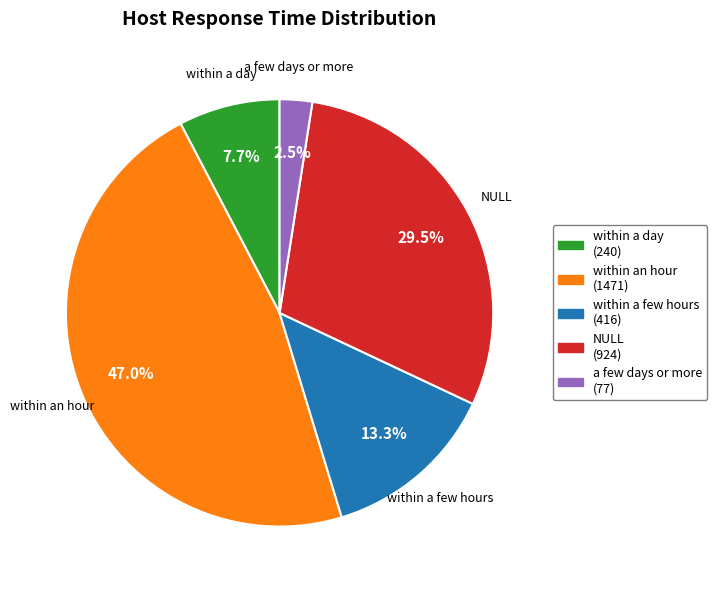

Is the sum of within a few hours and within an hour greater than half?

Yes